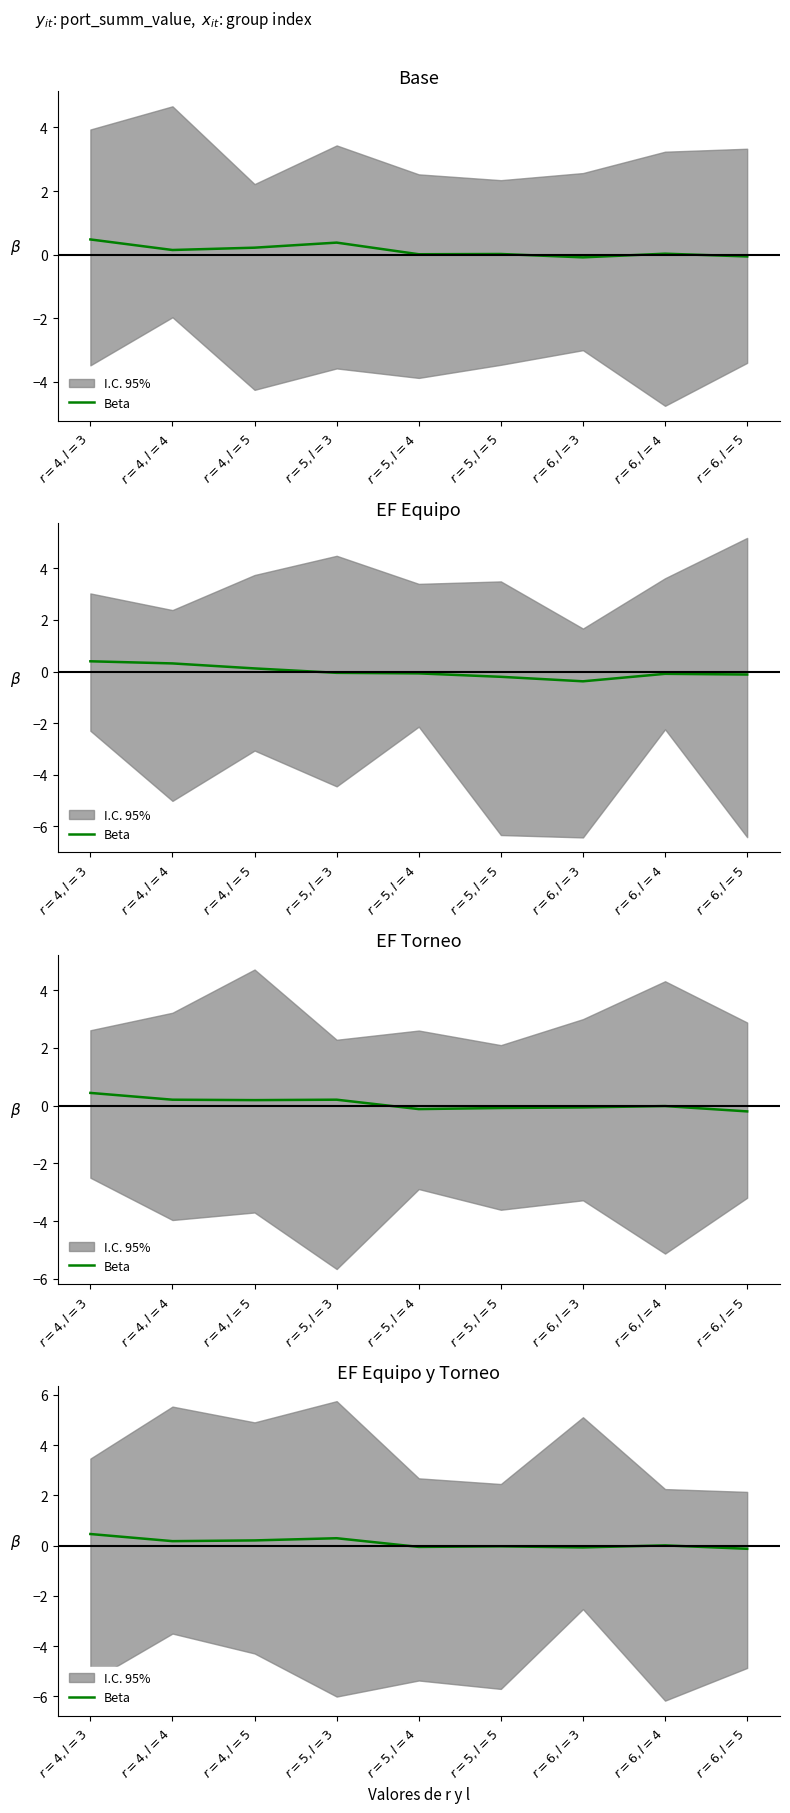

What is the sum of all values?

0.8